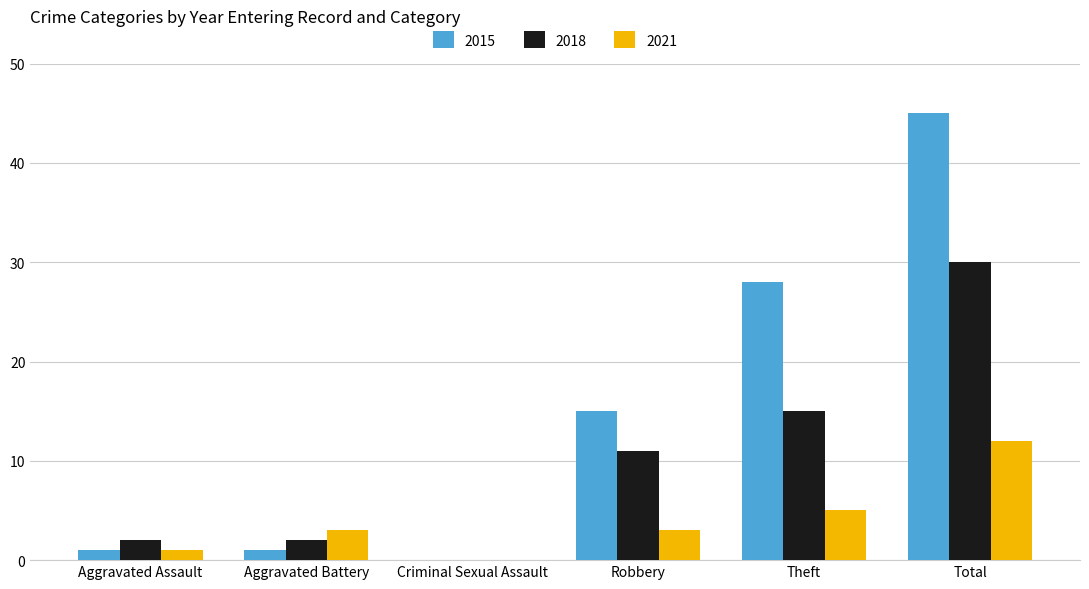

Reading right to left, what are all the values shown in this chart?

2015: 45	28	15	0	1	1
2018: 30	15	11	0	2	2
2021: 12	5	3	0	3	1